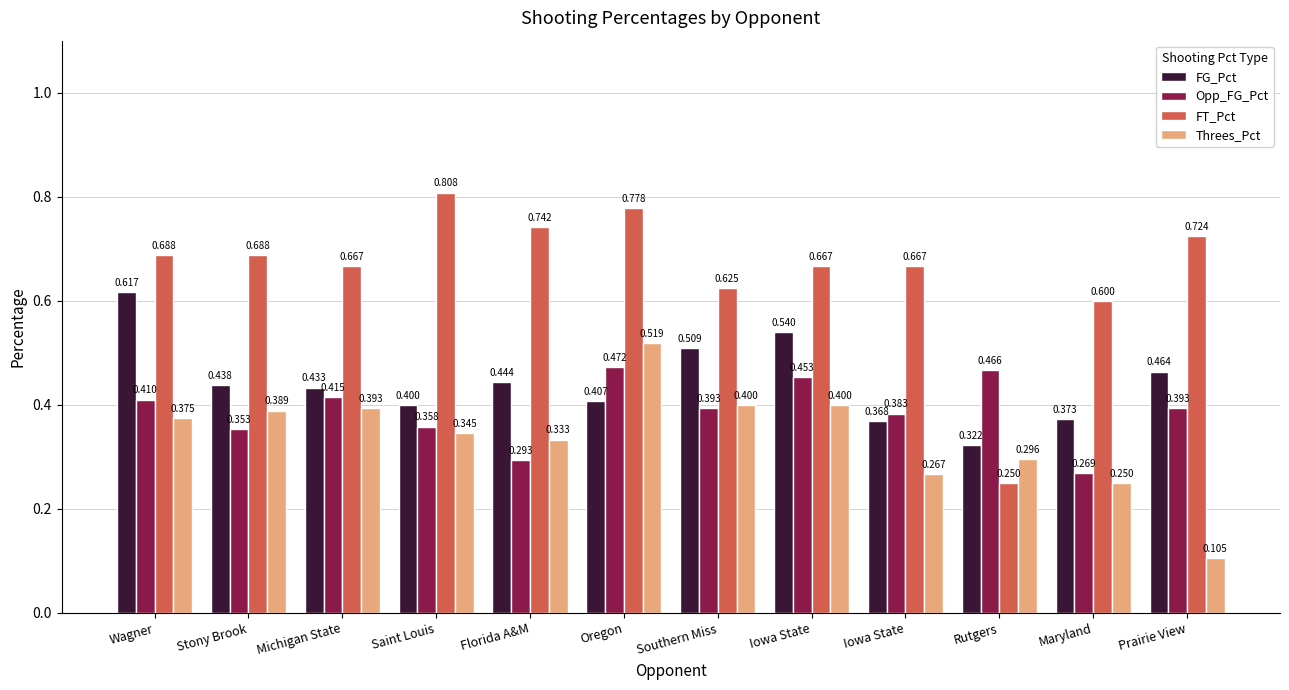

List the labels in order of FG_Pct value, largest first.

Wagner, Iowa State, Southern Miss, Prairie View, Florida A&M, Stony Brook, Michigan State, Oregon, Saint Louis, Maryland, Iowa State, Rutgers